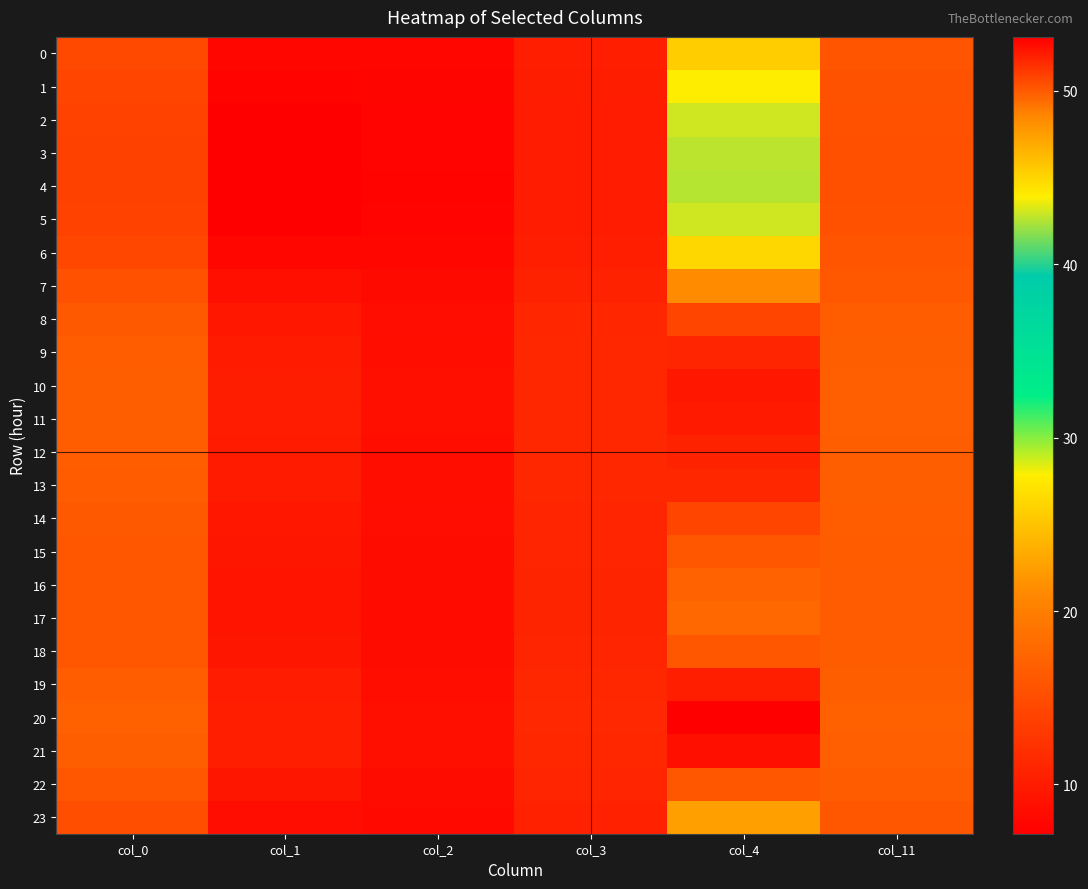

At which category does the chart reach its peak across all series?

col_4